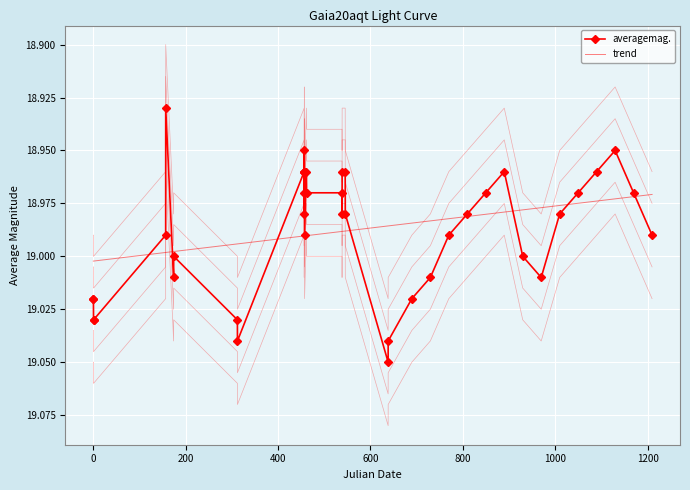

What is the difference between the maximum and minimum values?

0.1